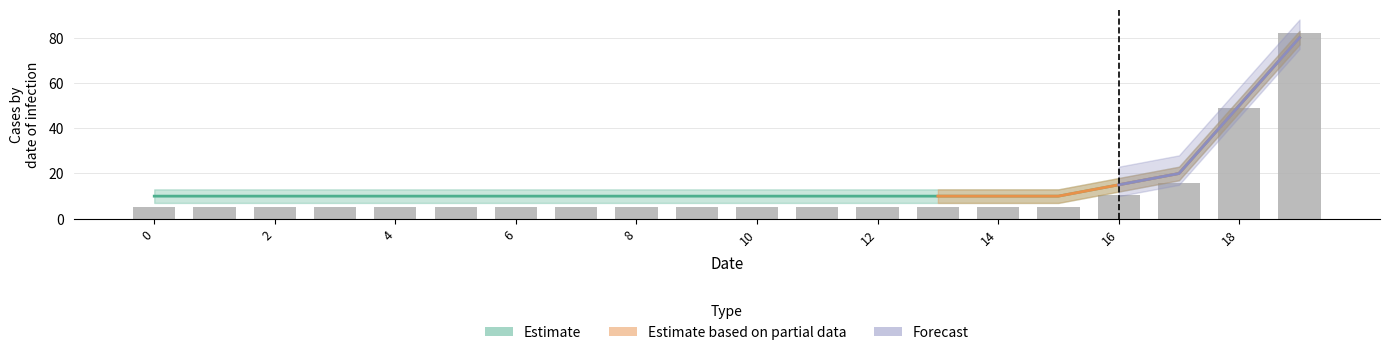

What is the label of the 17th bar from the left?

16